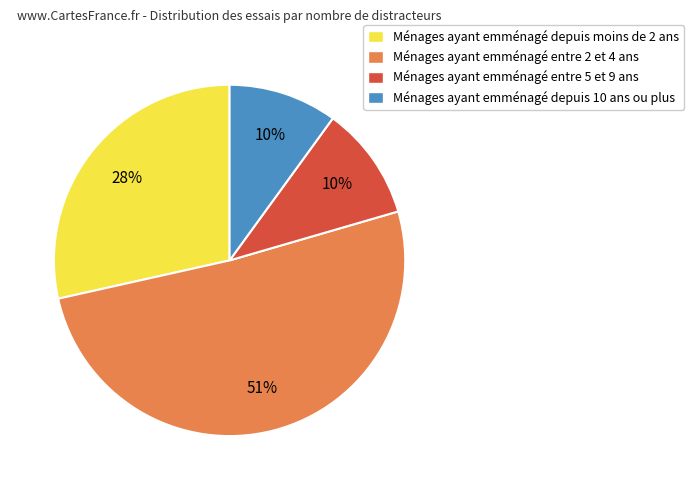

The Ménages ayant emménagé entre 5 et 9 ans slice represents 3% of the pie. True or false?

False